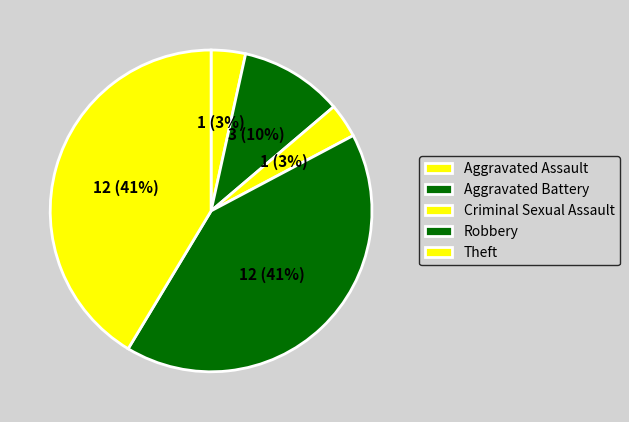

How many segments does this pie chart have?

5